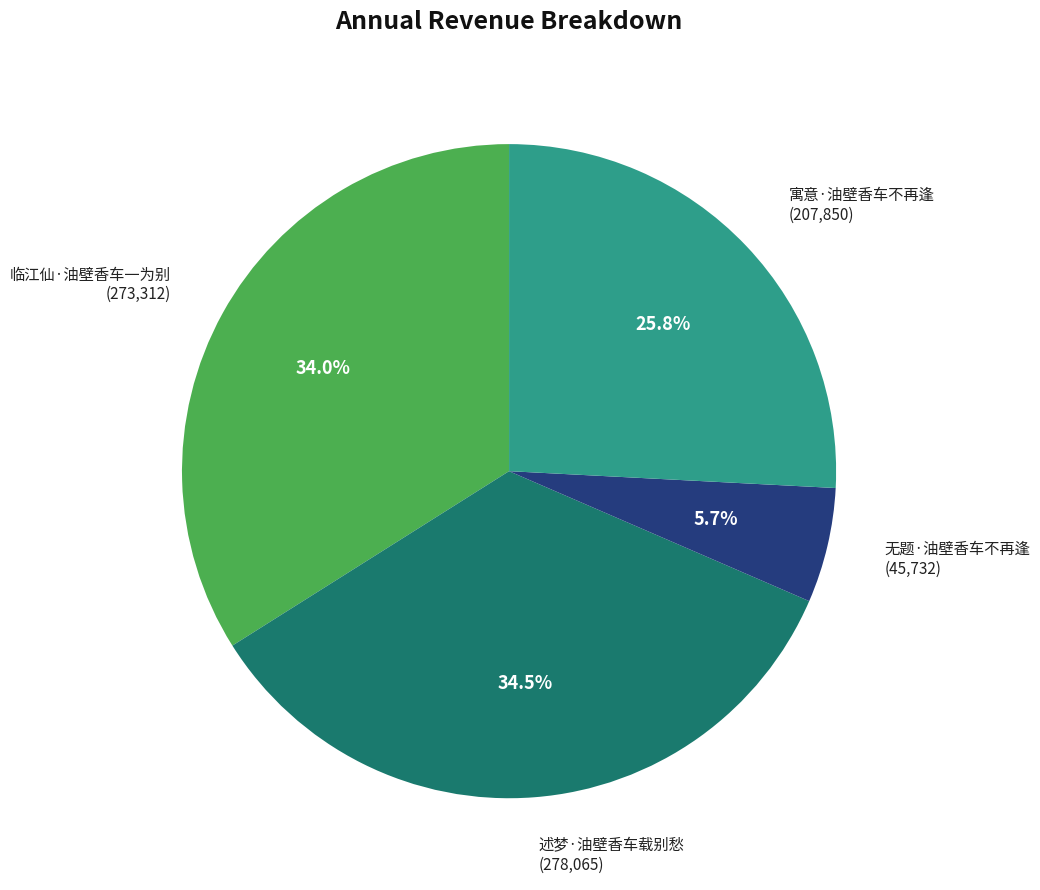

What portion of the pie excludes 无题·油壁香车不再逢?

94.3%